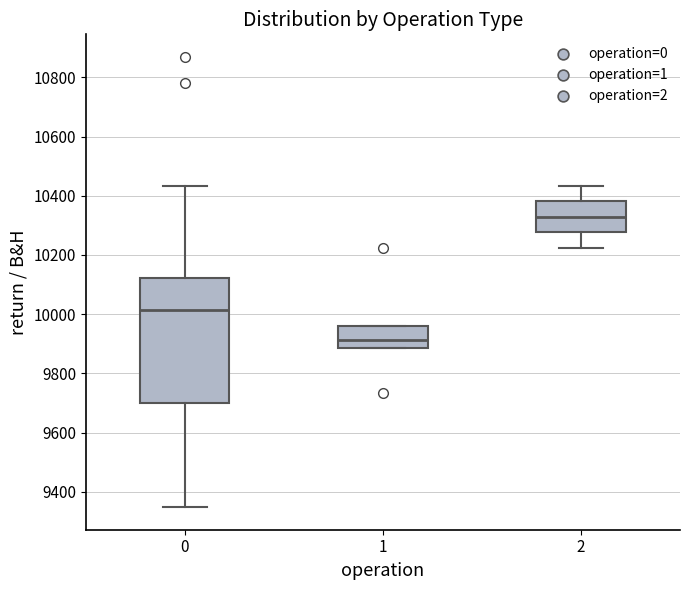

Reading left to right, read every box against the y-axis: the position of its median line, the range the box covers, and the ends of its whiskers. The values are not printed on the chart, so give them approximately, as read against the axis.

0: median 10020, box 9700 to 10120, whiskers 9340 to 10440
1: median 9920, box 9880 to 9960, whiskers 9880 to 9960
2: median 10320, box 10280 to 10380, whiskers 10220 to 10440